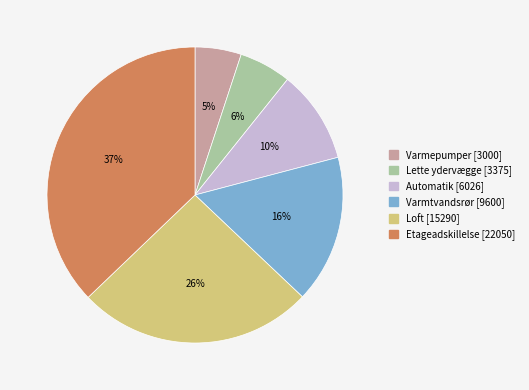

Rank the categories by value from lowest to highest.

Varmepumper [3000], Lette ydervægge [3375], Automatik [6026], Varmtvandsrør [9600], Loft [15290], Etageadskillelse [22050]